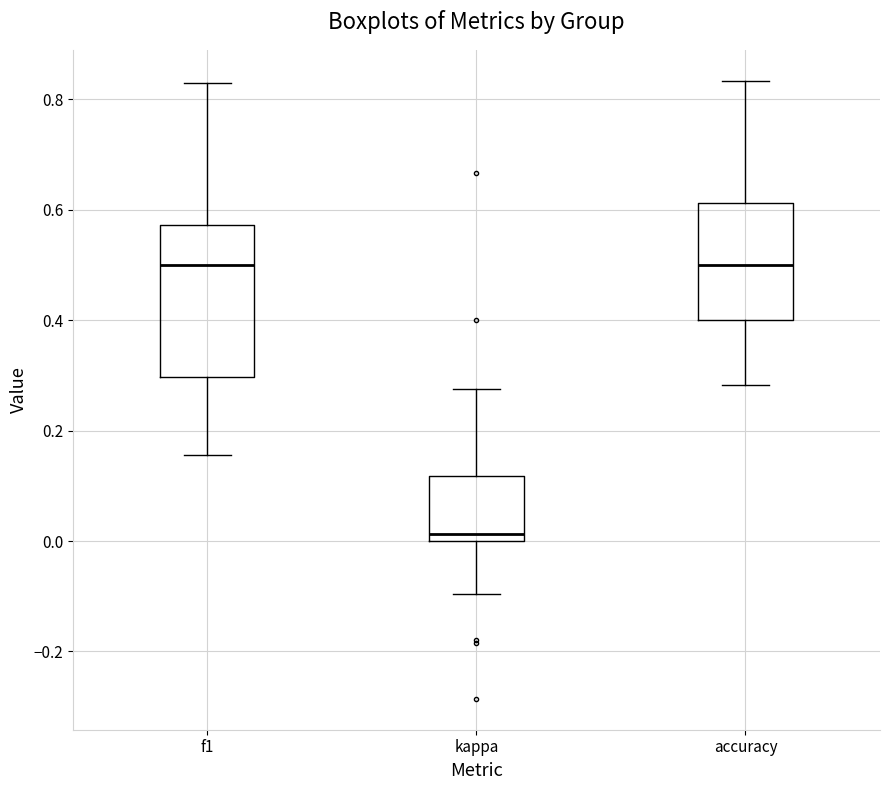

Which box's median line is the lowest?

kappa